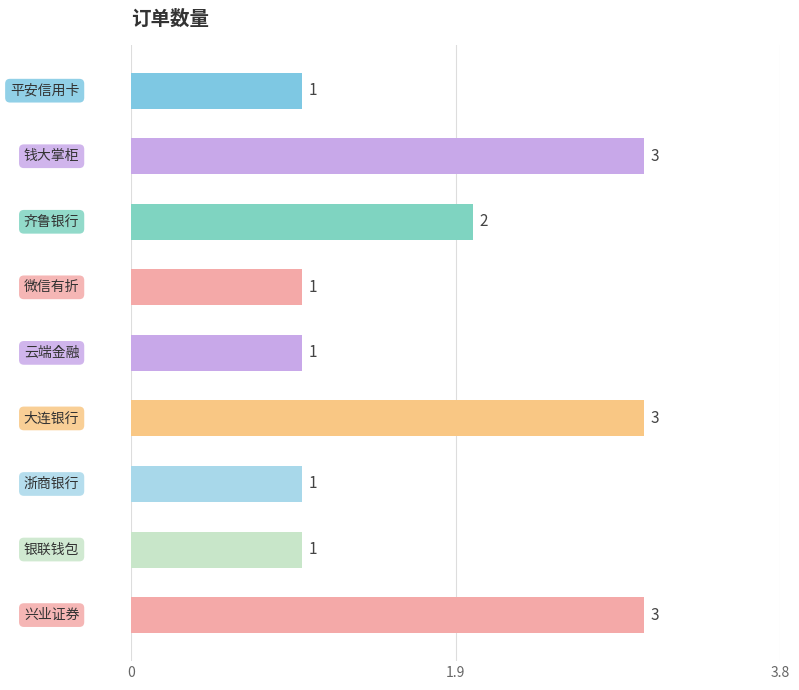

How many categories are shown in the chart?

9